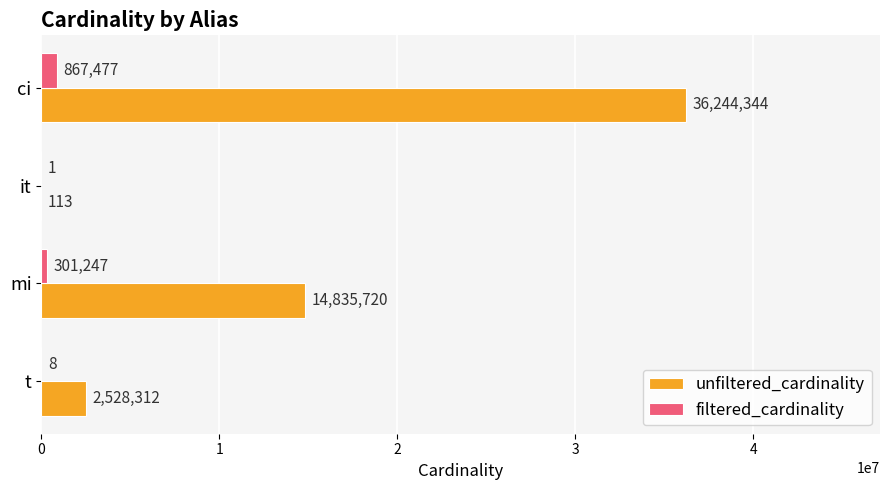

Which category has the highest value in the unfiltered_cardinality series?

ci